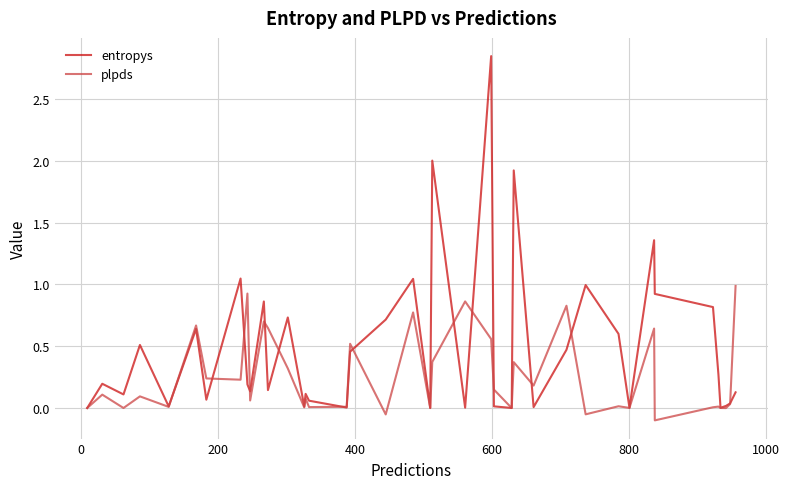

Which series has the widest spread of values?

entropys